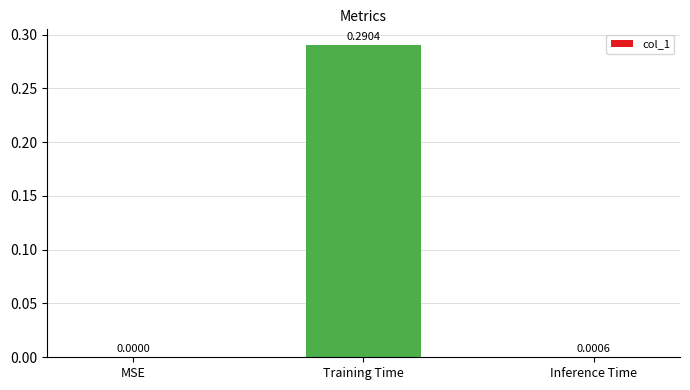

Which label corresponds to the largest value in the chart?

Training Time